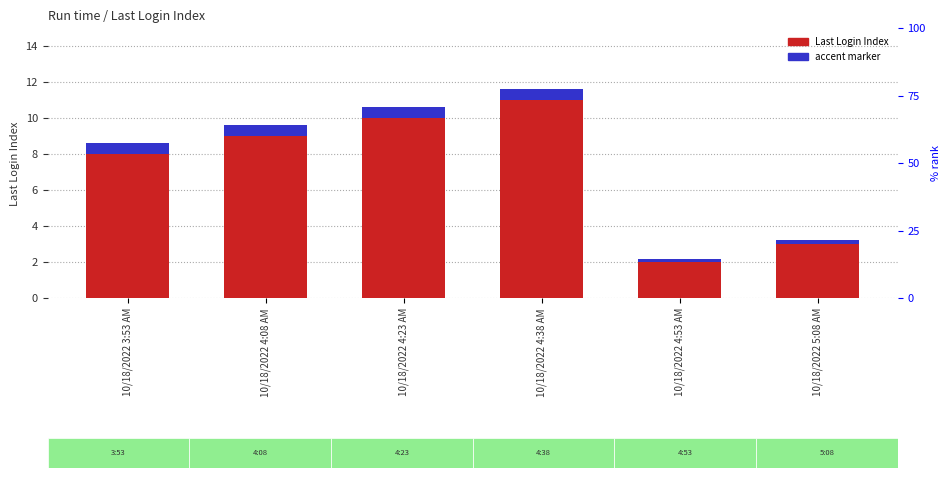

At how many categories does at least one series exceed 1?

6